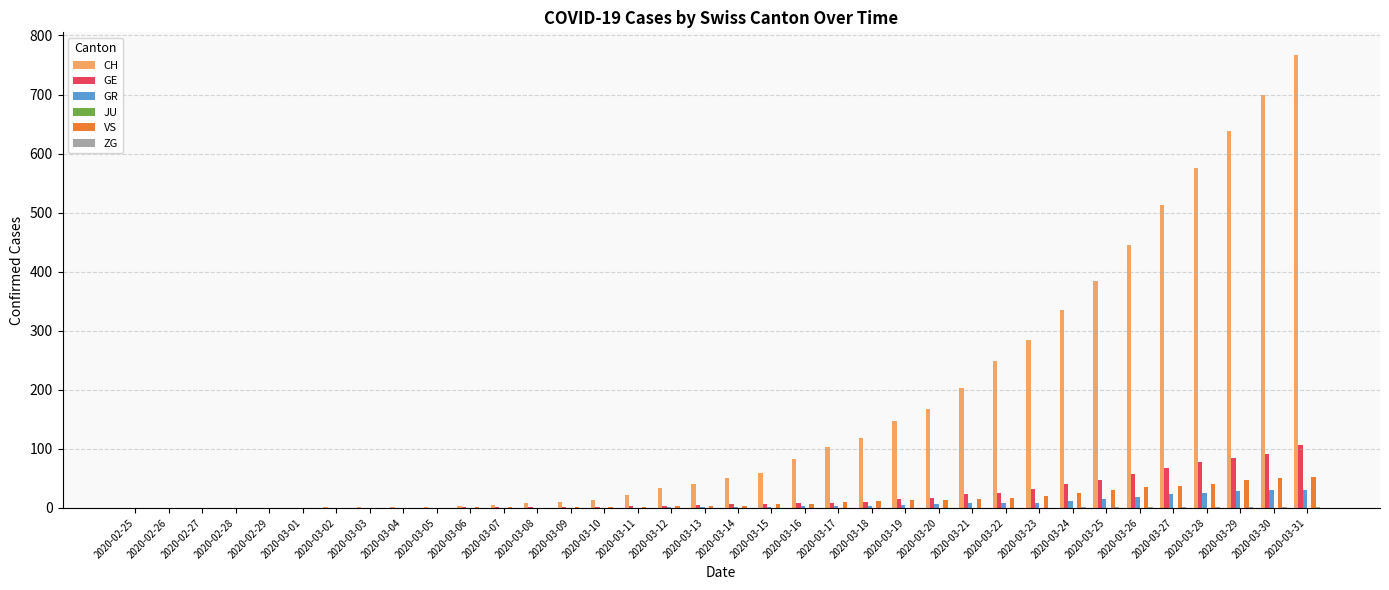

What is the sum of all GR values?

235